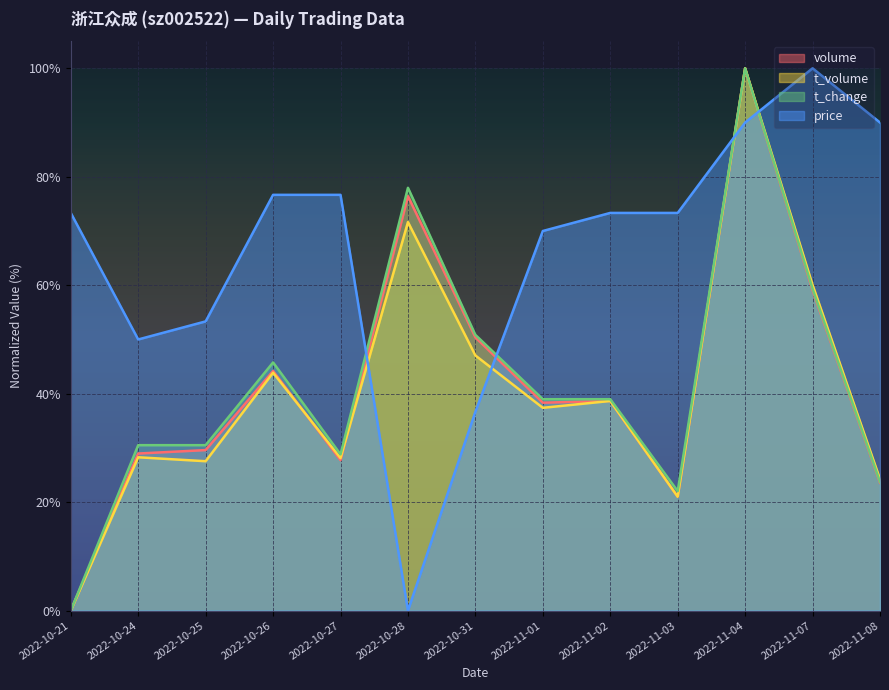

True or false: t_volume has a value of 24.7 at 2022-11-01.

False